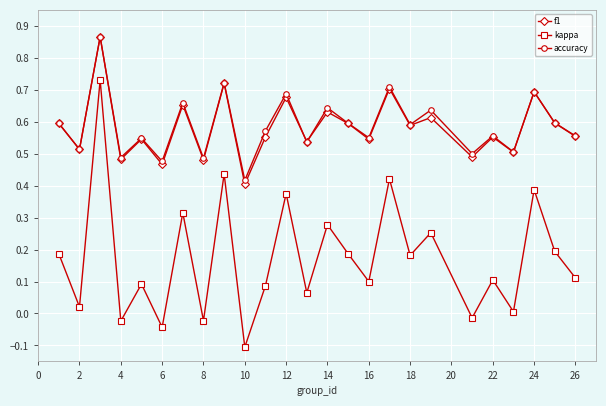

How many interior local peaks does the kappa series have?

10